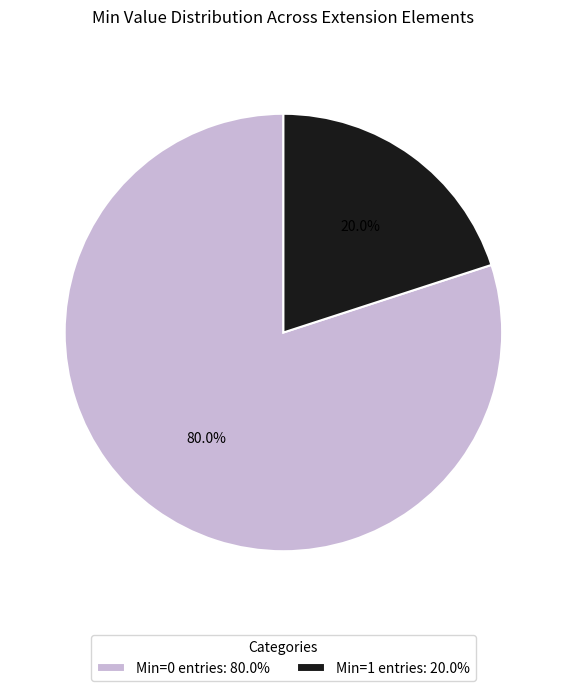

How many slices are in this pie chart?

2